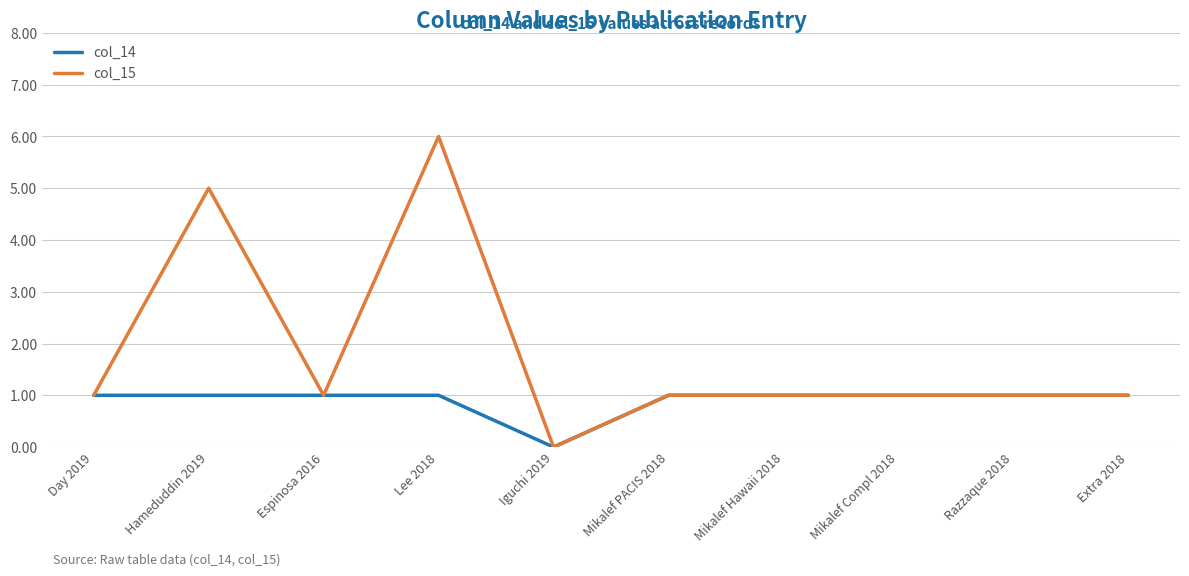

At which category is the sum across all series the highest?

Lee 2018